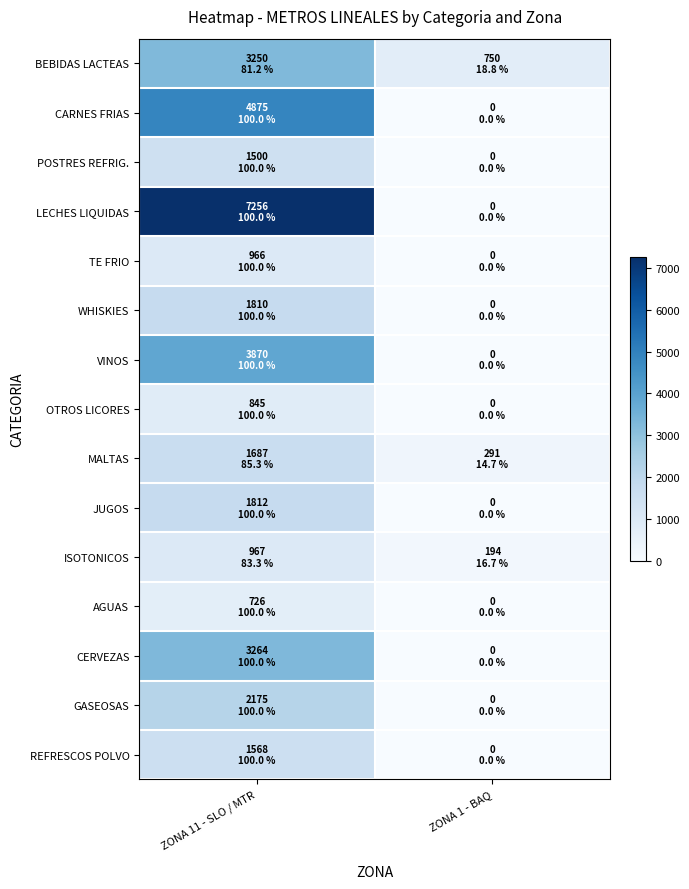

Reading left to right, list all the values displayed in this chart.

BEBIDAS LACTEAS: ZONA 11 - SLO / MTR=3250	ZONA 1 - BAQ=750
CARNES FRIAS: ZONA 11 - SLO / MTR=4875	ZONA 1 - BAQ=0
POSTRES REFRIG.: ZONA 11 - SLO / MTR=1500	ZONA 1 - BAQ=0
LECHES LIQUIDAS: ZONA 11 - SLO / MTR=7256	ZONA 1 - BAQ=0
TE FRIO: ZONA 11 - SLO / MTR=966	ZONA 1 - BAQ=0
WHISKIES: ZONA 11 - SLO / MTR=1810	ZONA 1 - BAQ=0
VINOS: ZONA 11 - SLO / MTR=3870	ZONA 1 - BAQ=0
OTROS LICORES: ZONA 11 - SLO / MTR=845	ZONA 1 - BAQ=0
MALTAS: ZONA 11 - SLO / MTR=1687	ZONA 1 - BAQ=291
JUGOS: ZONA 11 - SLO / MTR=1812	ZONA 1 - BAQ=0
ISOTONICOS: ZONA 11 - SLO / MTR=967	ZONA 1 - BAQ=194
AGUAS: ZONA 11 - SLO / MTR=726	ZONA 1 - BAQ=0
CERVEZAS: ZONA 11 - SLO / MTR=3264	ZONA 1 - BAQ=0
GASEOSAS: ZONA 11 - SLO / MTR=2175	ZONA 1 - BAQ=0
REFRESCOS POLVO: ZONA 11 - SLO / MTR=1568	ZONA 1 - BAQ=0